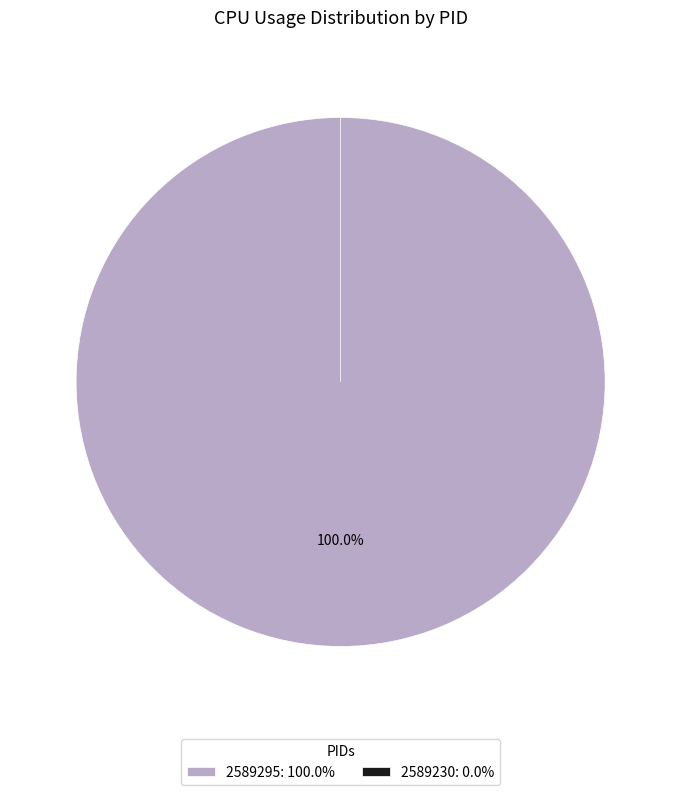

To the nearest percent, what is the difference between the 2589295 and 2589230 slice percentages?

100%